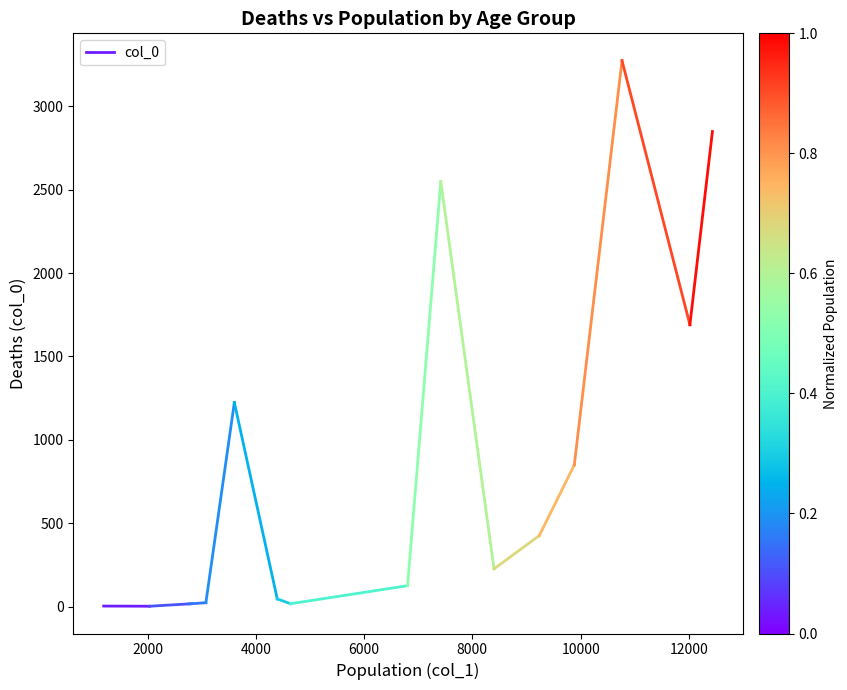

What is the value of the 2nd point from the left?

3